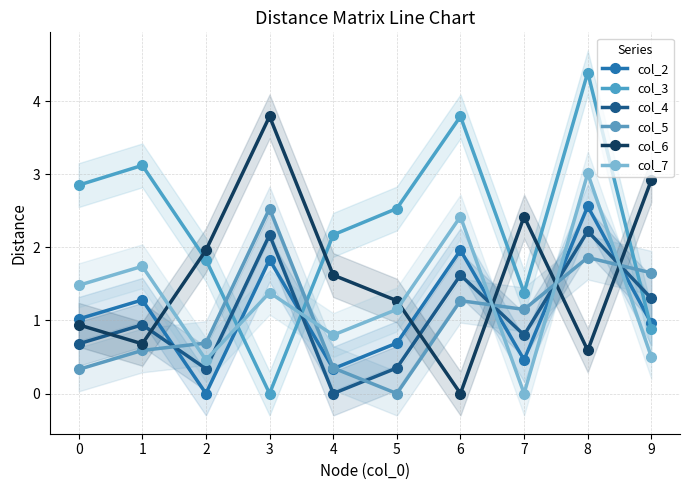

In col_2, how many points are lower than both neighbors (excluding endpoints)?

3